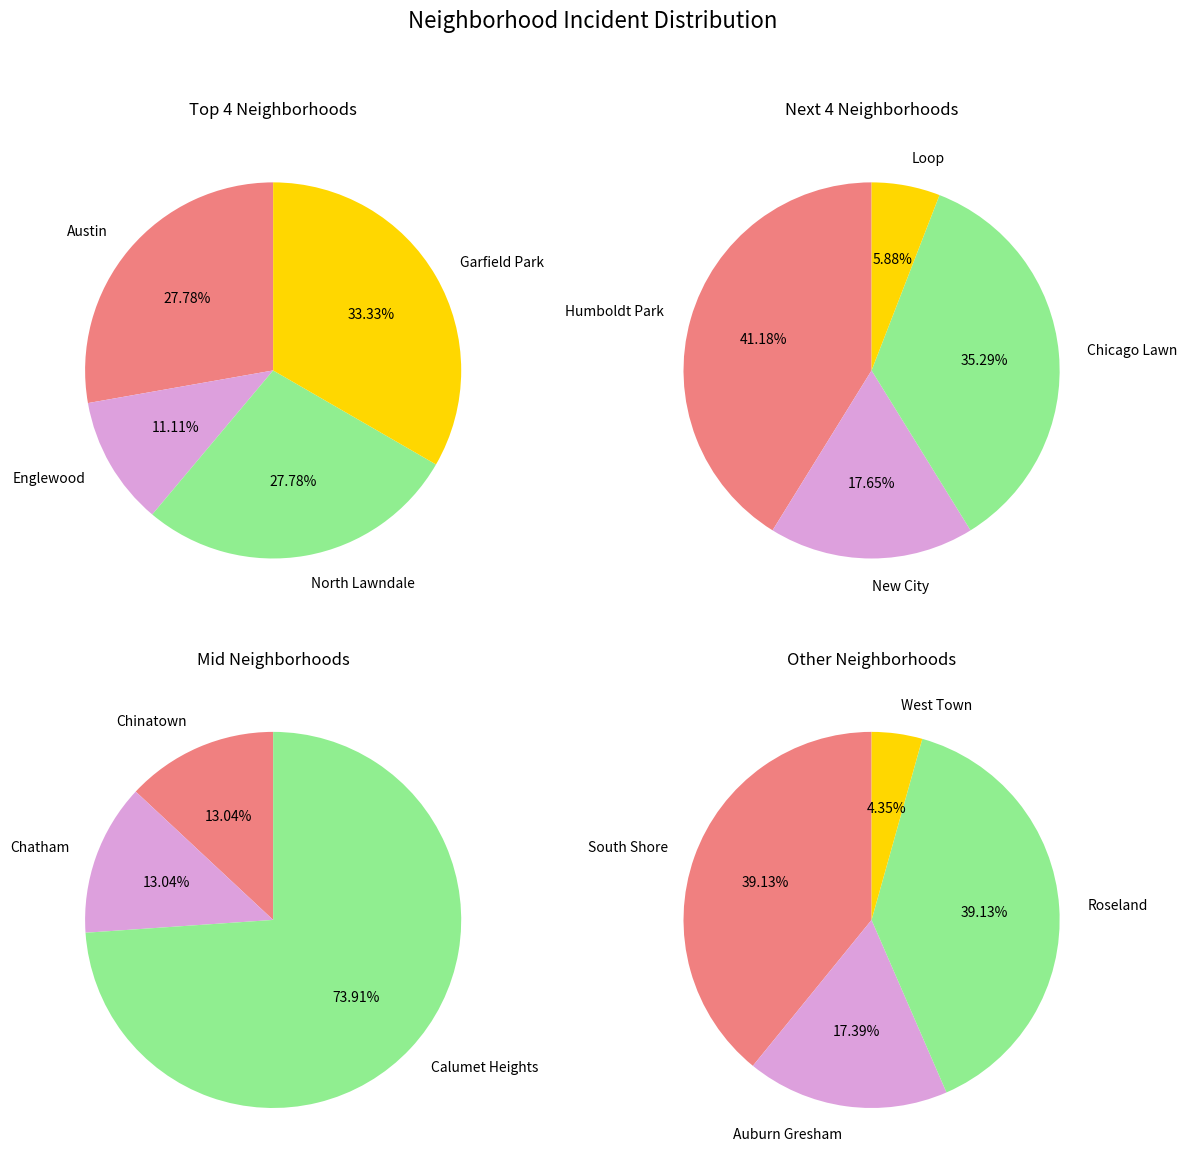

Count the number of slices in the pie.

15